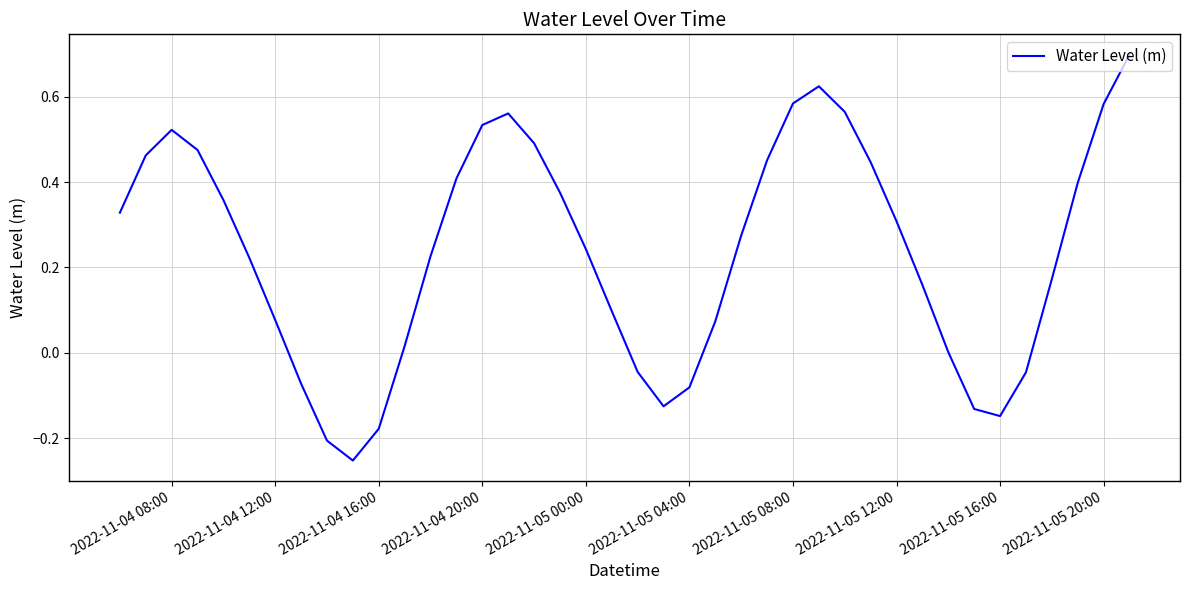

What is the difference between the maximum and minimum values?

1.0